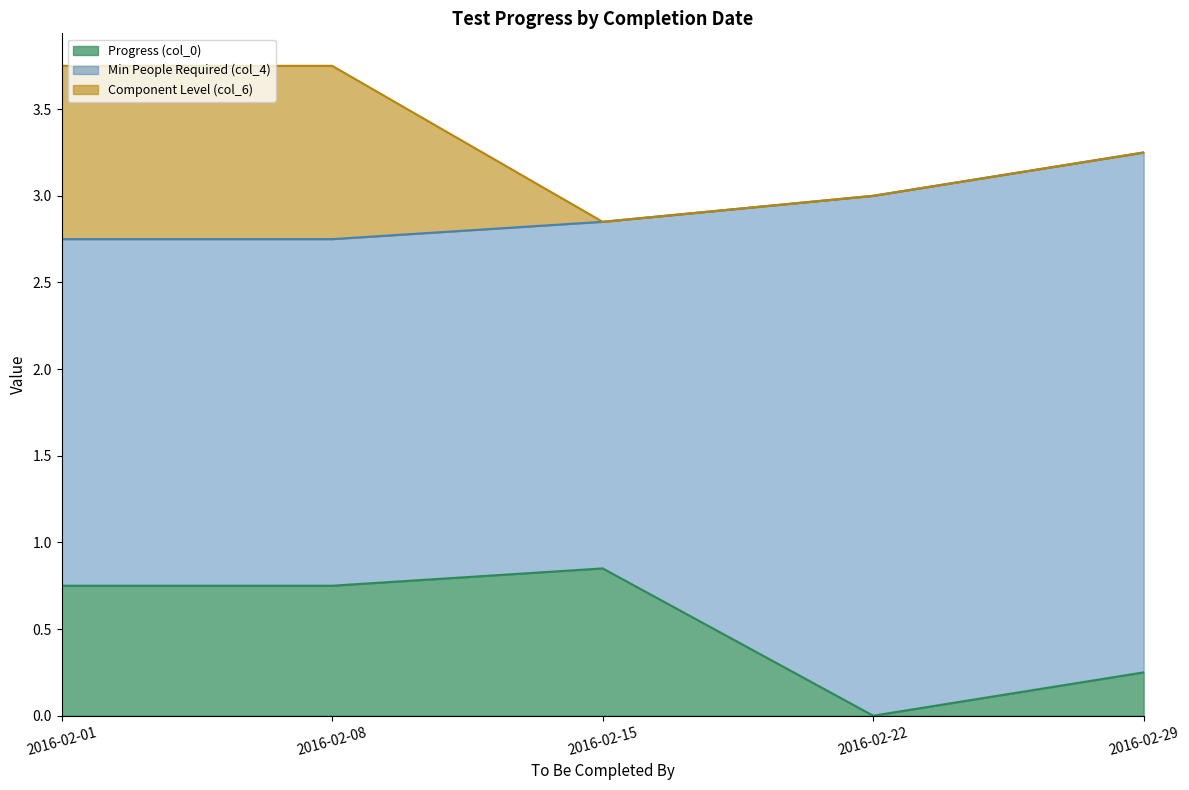

True or false: Component Level (col_6) and Min People Required (col_4) cross at least once.

False